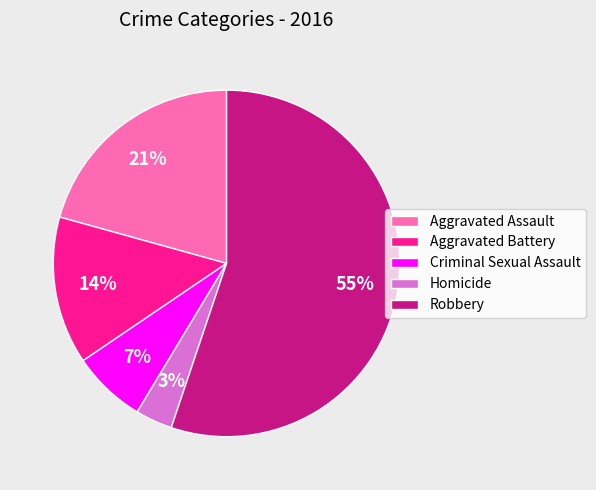

Is the sum of Robbery and Criminal Sexual Assault greater than half?

Yes